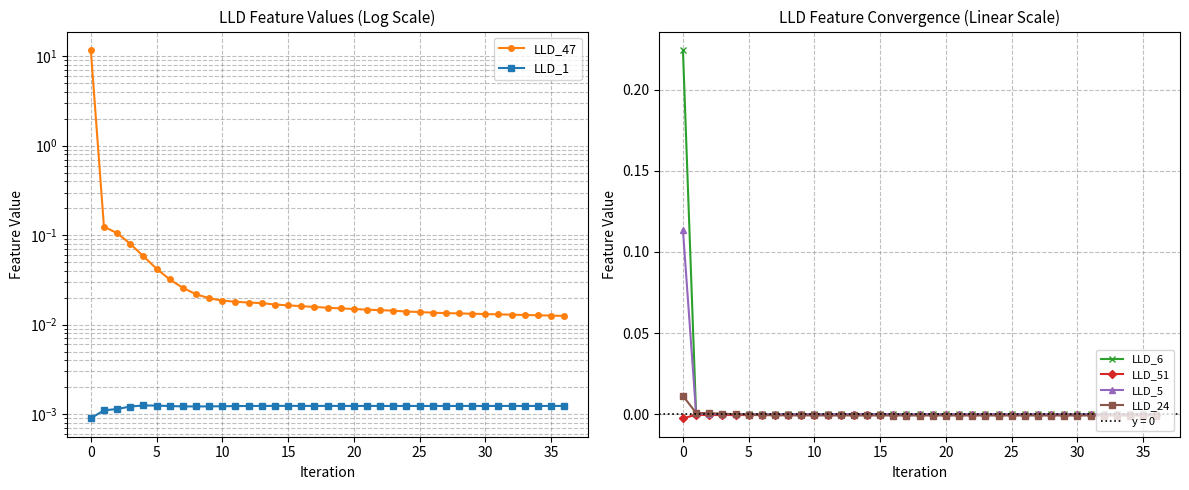

Which series ends up on top after the final intersection of LLD_51 and LLD_24?

LLD_51